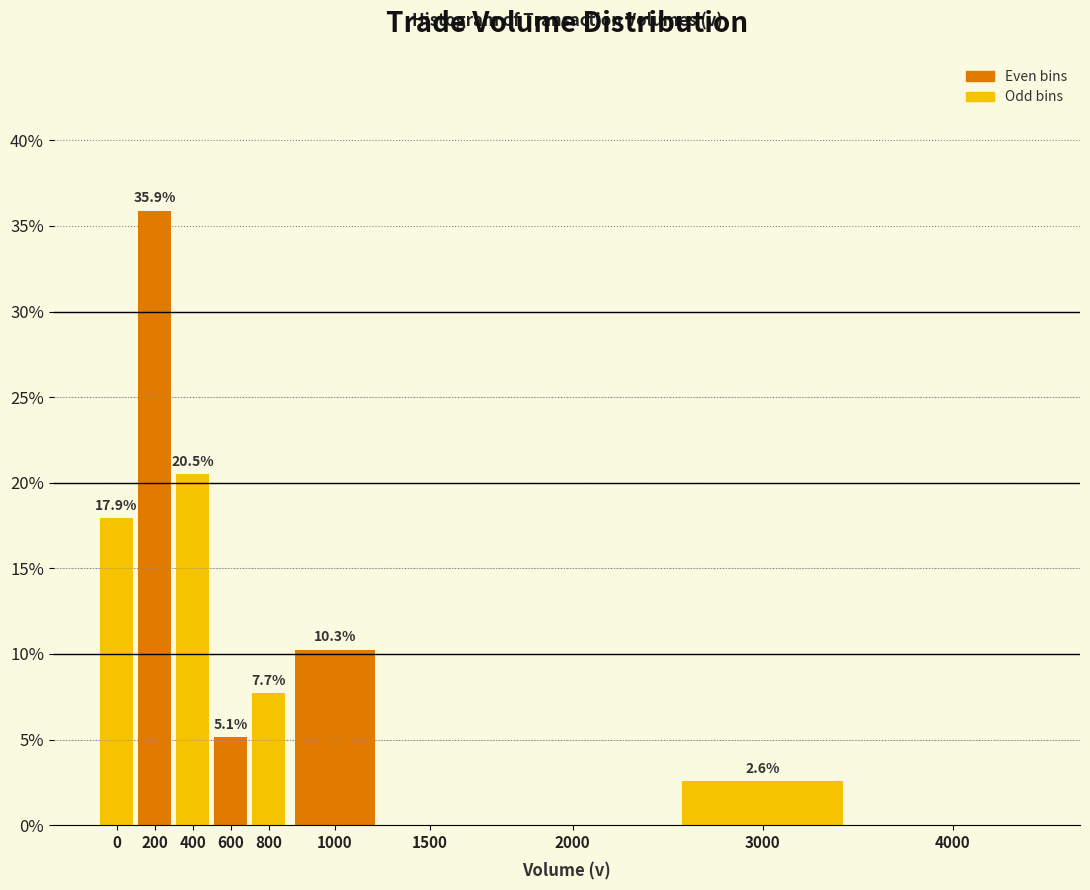

Reading right to left, what are all the values shown in this chart?

4000=0.0	3000=2.6	2000=0.0	1500=0.0	1000=10.3	800=7.7	600=5.1	400=20.5	200=35.9	0=17.9